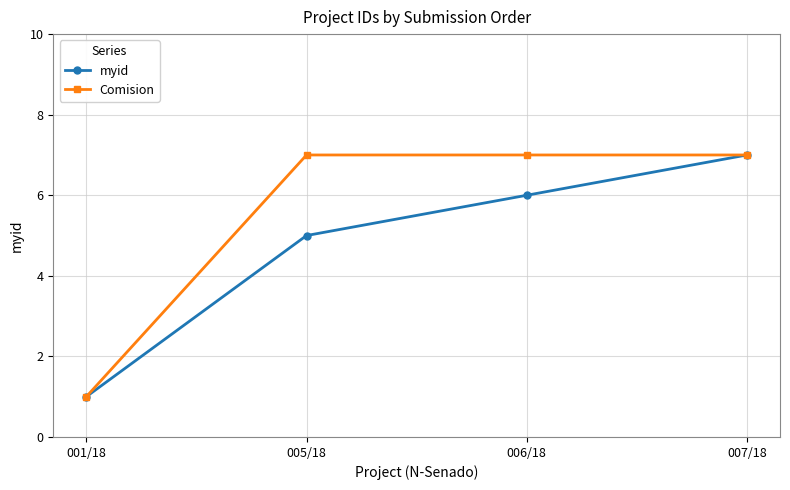

Between 001/18 and 005/18, which series saw the biggest shift?

Comision